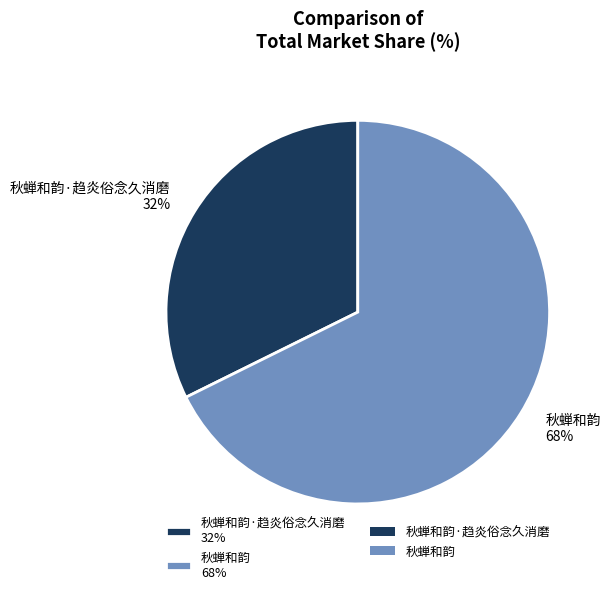

Which category has the biggest portion of the pie?

秋蝉和韵 68%